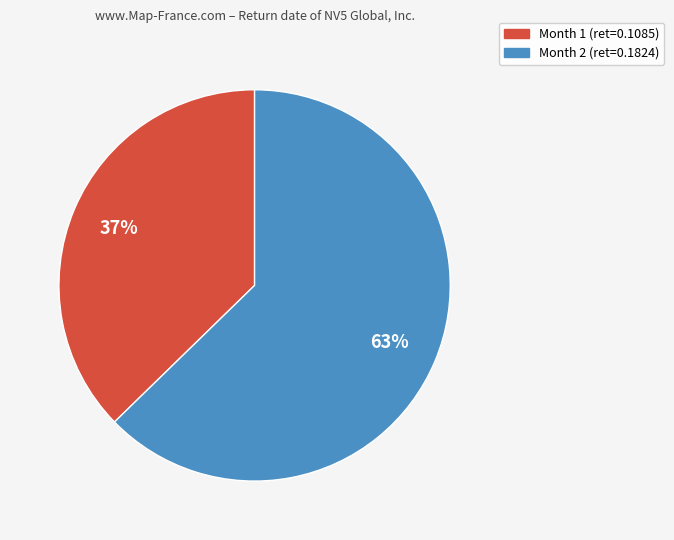

Between Month 2 (ret=0.1824) and Month 1 (ret=0.1085), which is larger?

Month 2 (ret=0.1824)